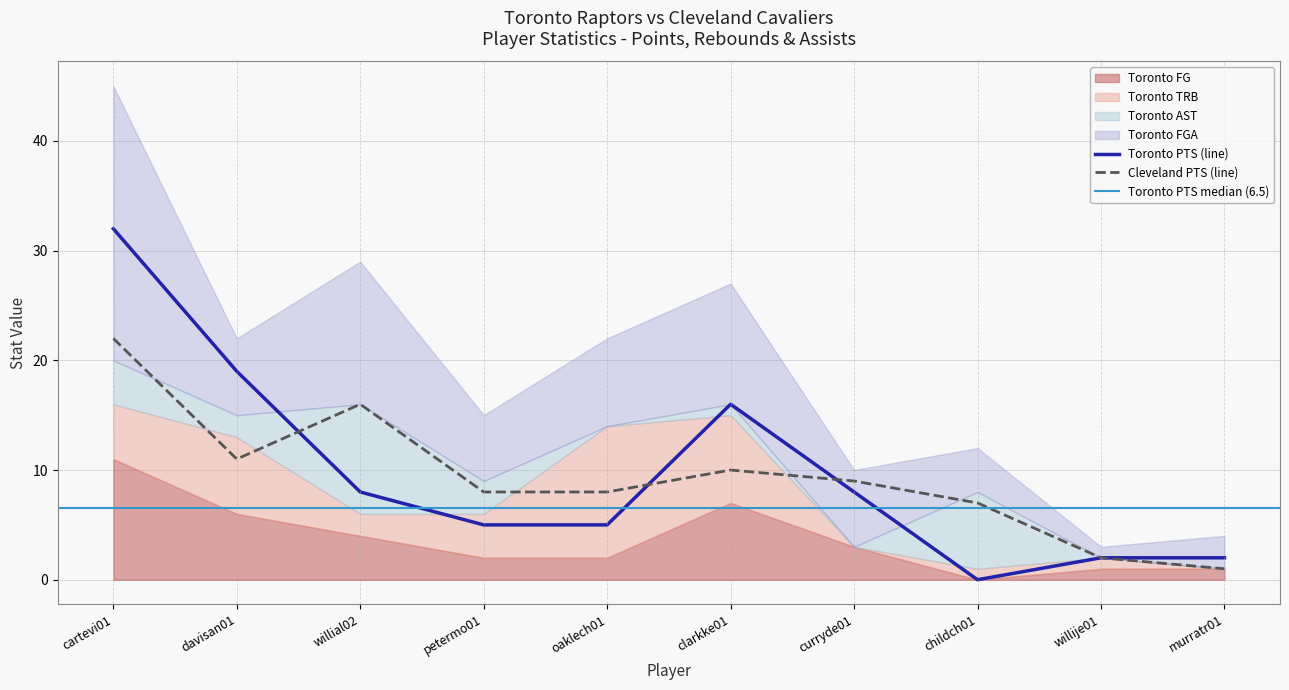

What is the maximum value for Toronto PTS (line)?

32